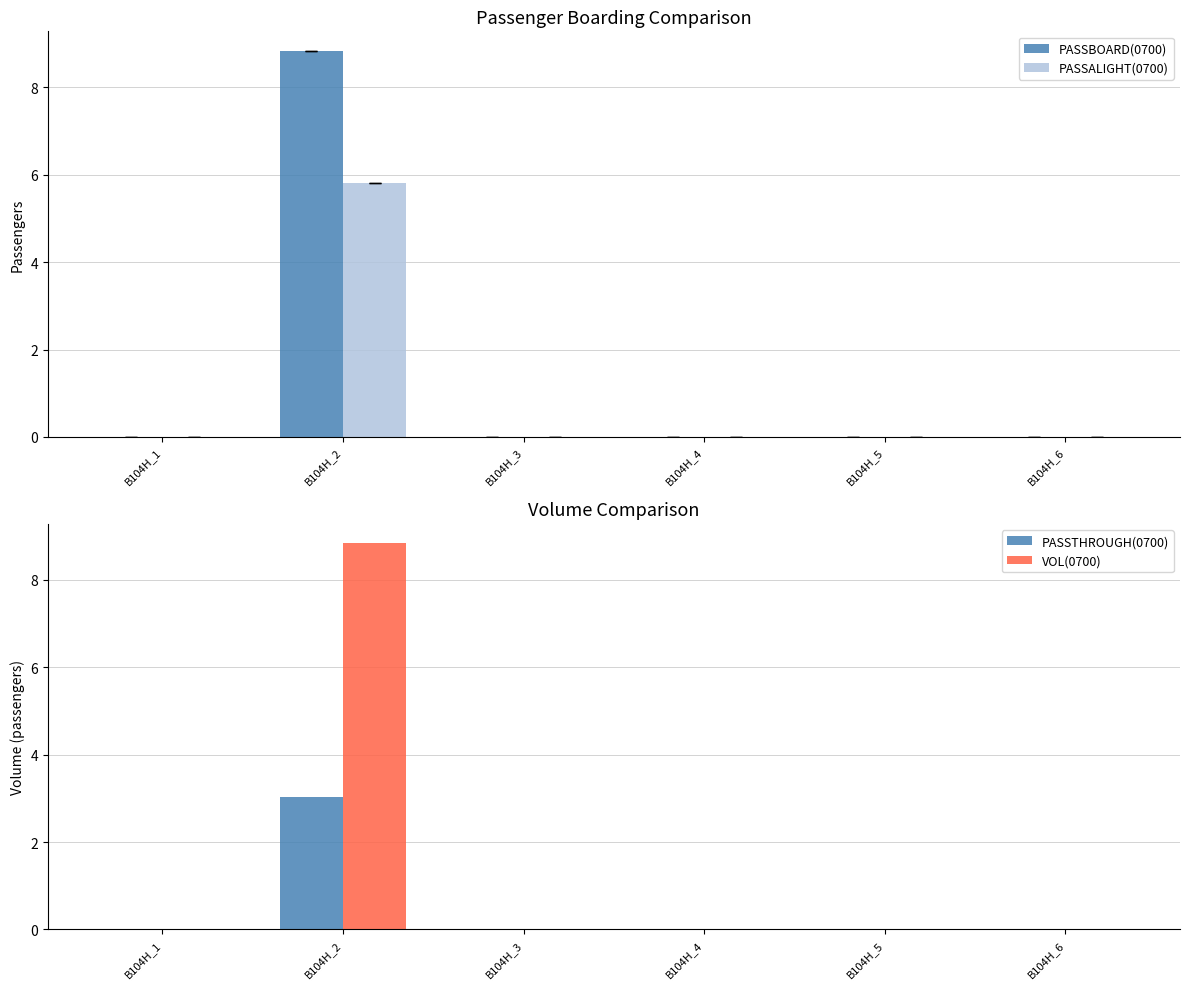

How many bars are there in total?

24